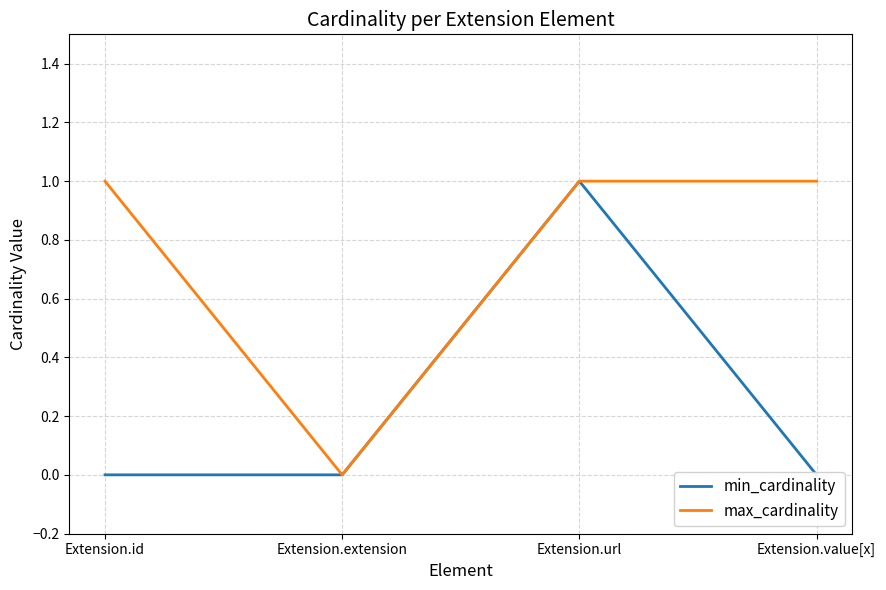

List the series in order of their overall mean, lowest first.

min_cardinality, max_cardinality